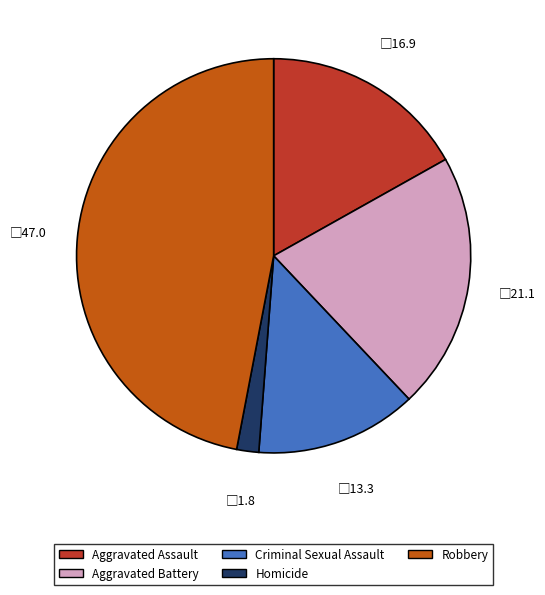

How many slices are in this pie chart?

5